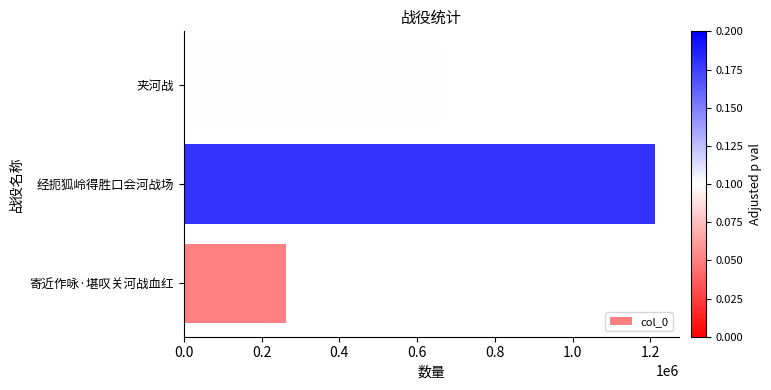

Which label corresponds to the largest value in the chart?

经扼狐岭得胜口会河战场